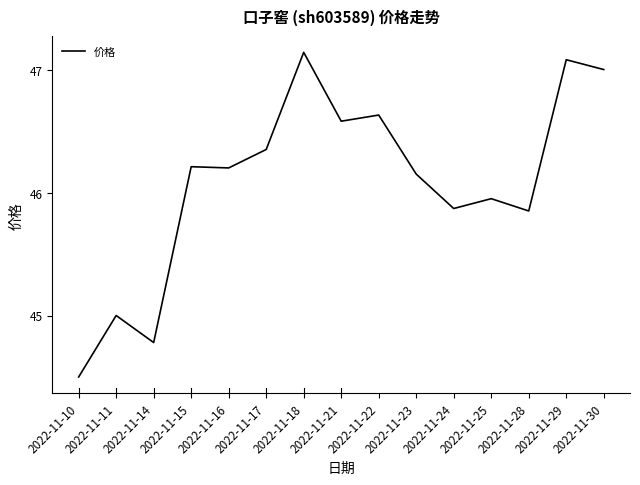

Where does the data first go above 46?

2022-11-15